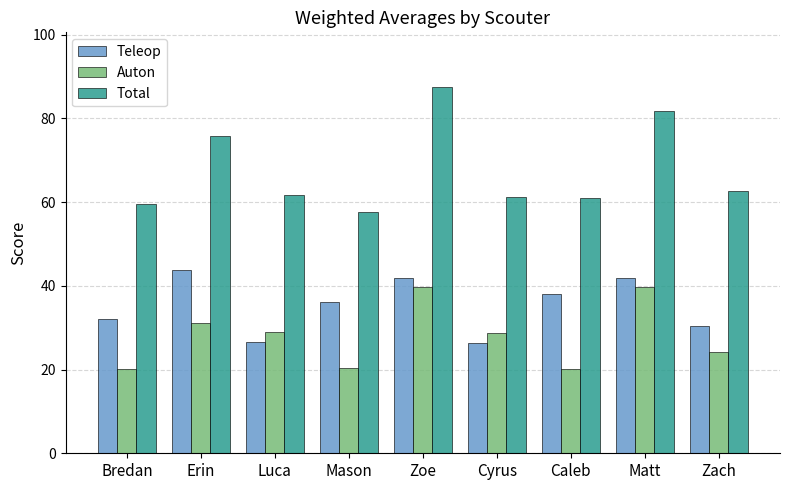

Which series has the largest range (max minus min)?

Total